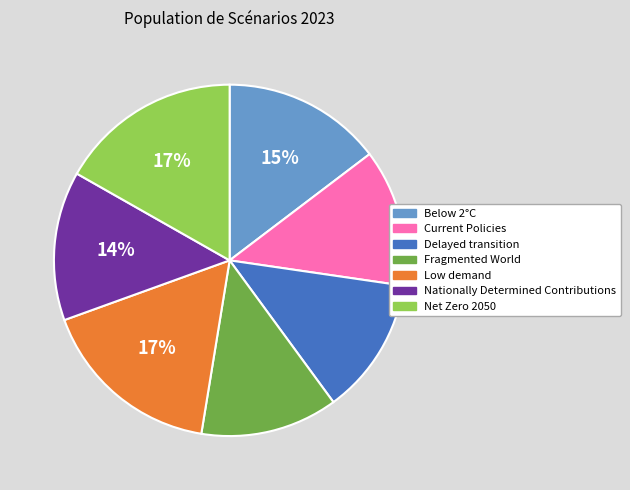

To the nearest percent, what is the average slice percentage?

14%